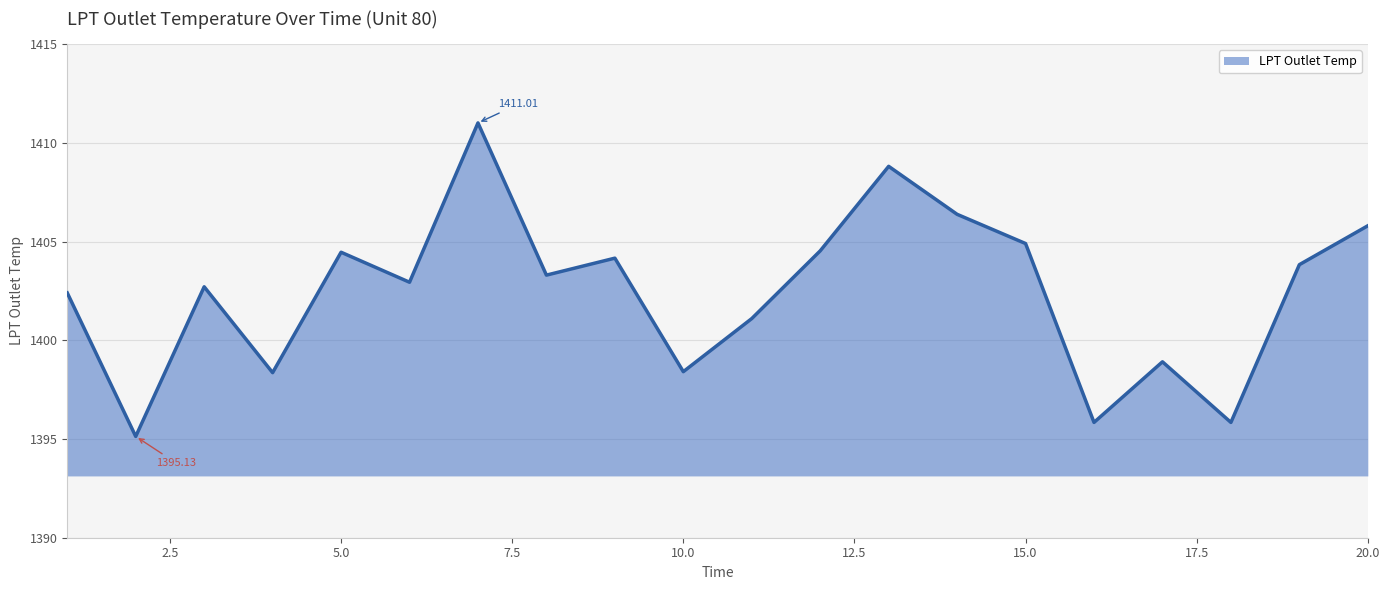

What is the difference between the maximum and minimum values?

15.9